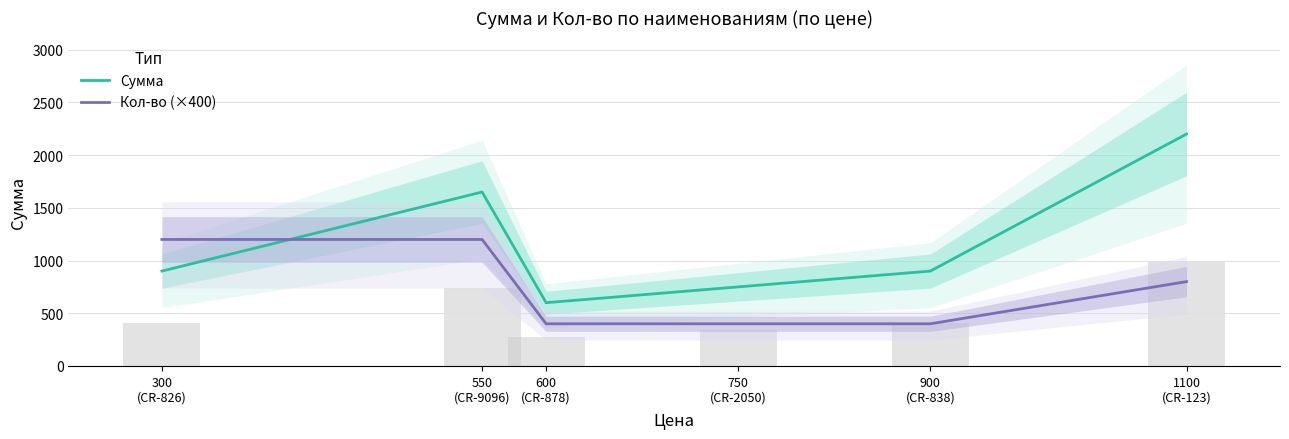

Rank the categories by Кол-во (×400) value from highest to lowest.

300
(CR-826), 550
(CR-9096), 1100
(CR-123), 600
(CR-878), 750
(CR-2050), 900
(CR-838)